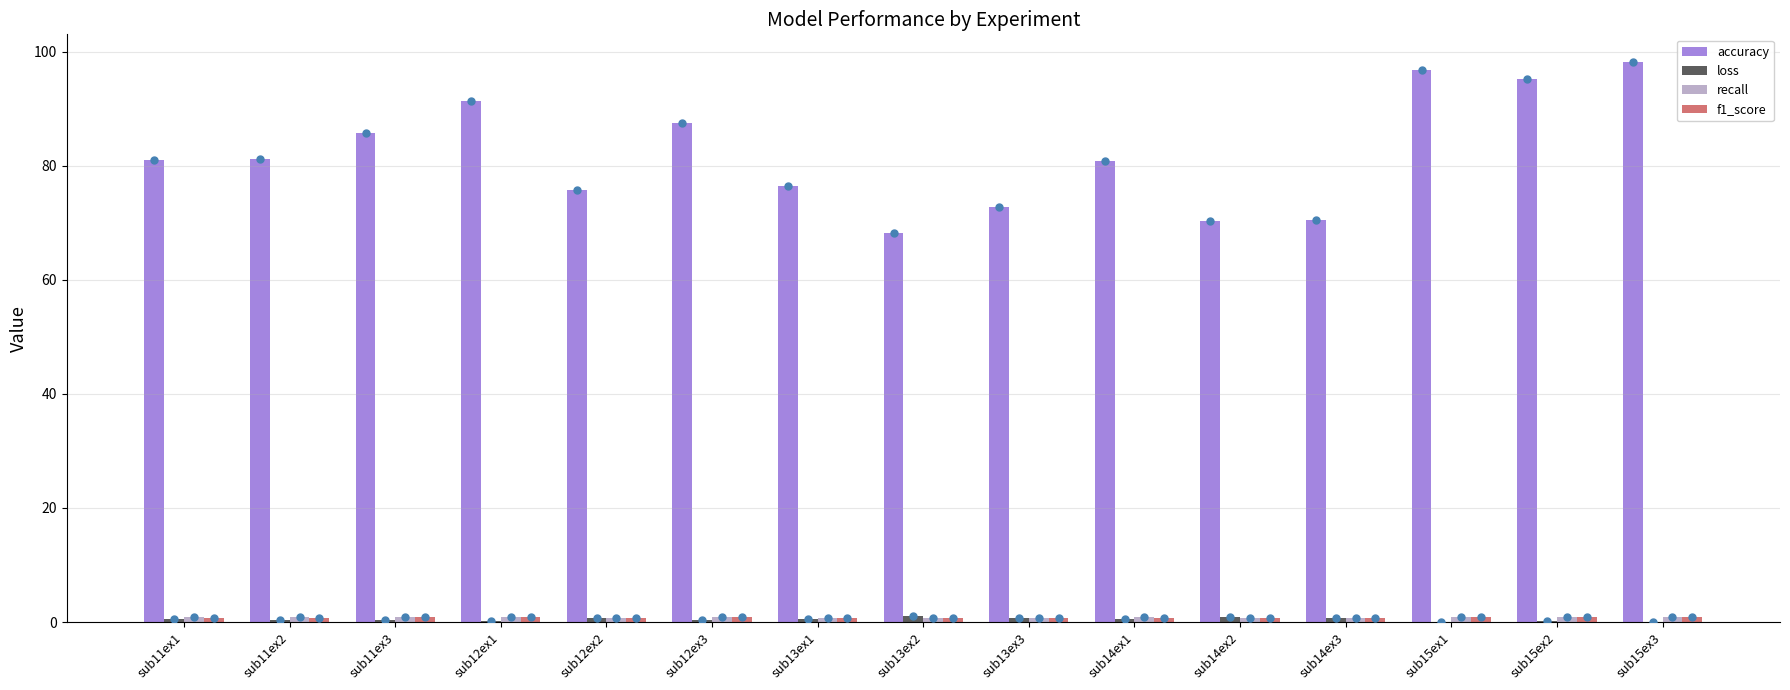

List the labels in order of loss value, smallest first.

sub15ex3, sub15ex1, sub15ex2, sub12ex1, sub12ex3, sub11ex3, sub11ex2, sub14ex1, sub11ex1, sub13ex1, sub12ex2, sub13ex3, sub14ex3, sub14ex2, sub13ex2